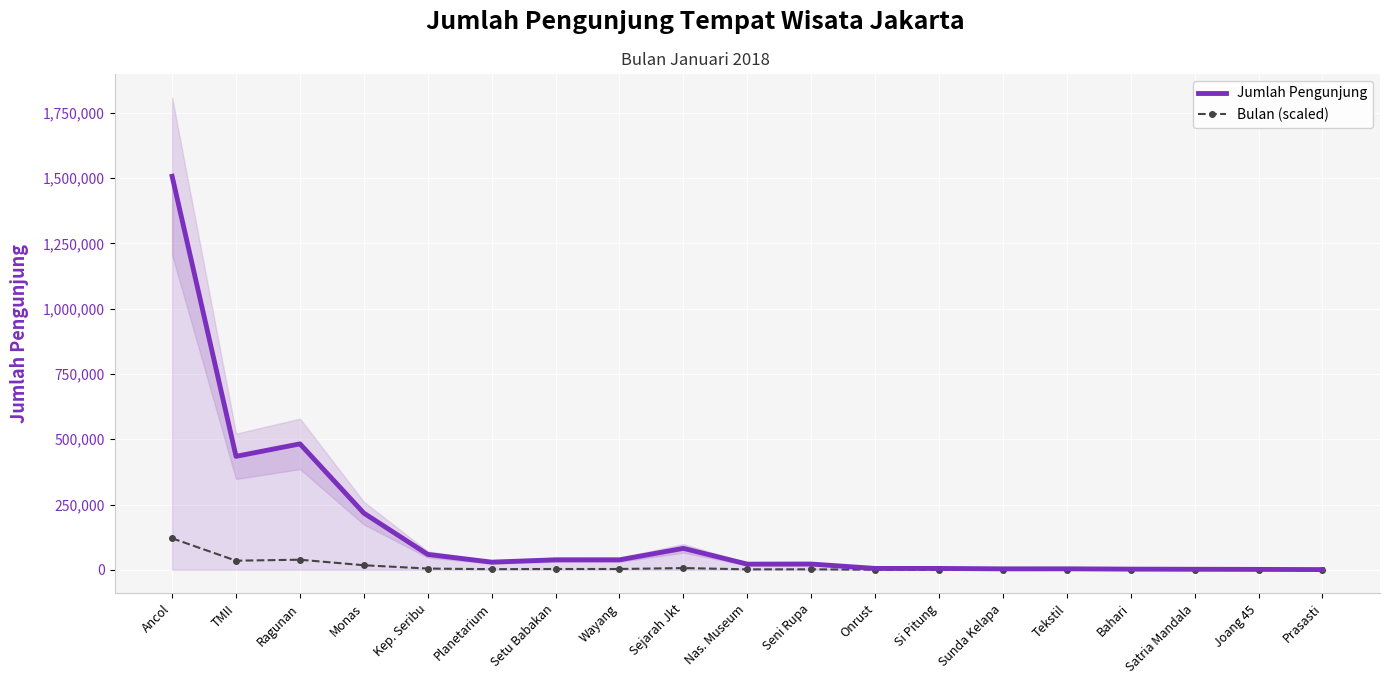

What is the difference between the maximum and minimum values in the Bulan (scaled) series?

120497.7